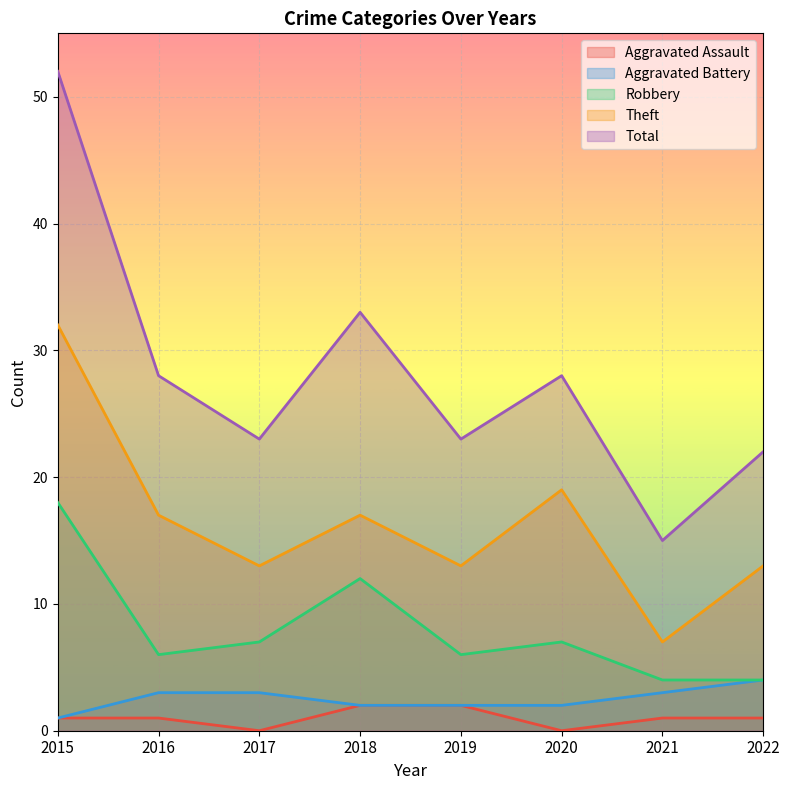

Is the value of Aggravated Battery at 2019 greater than the value of Aggravated Assault at 2019?

No